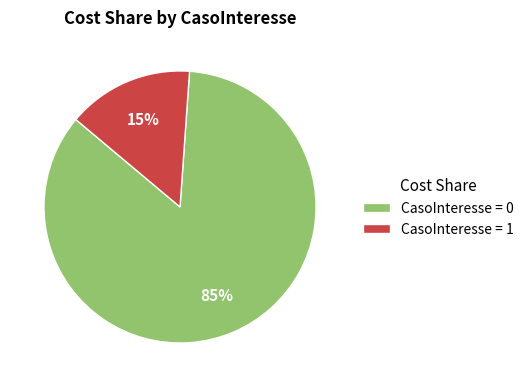

Rank the categories by value from lowest to highest.

CasoInteresse = 1, CasoInteresse = 0